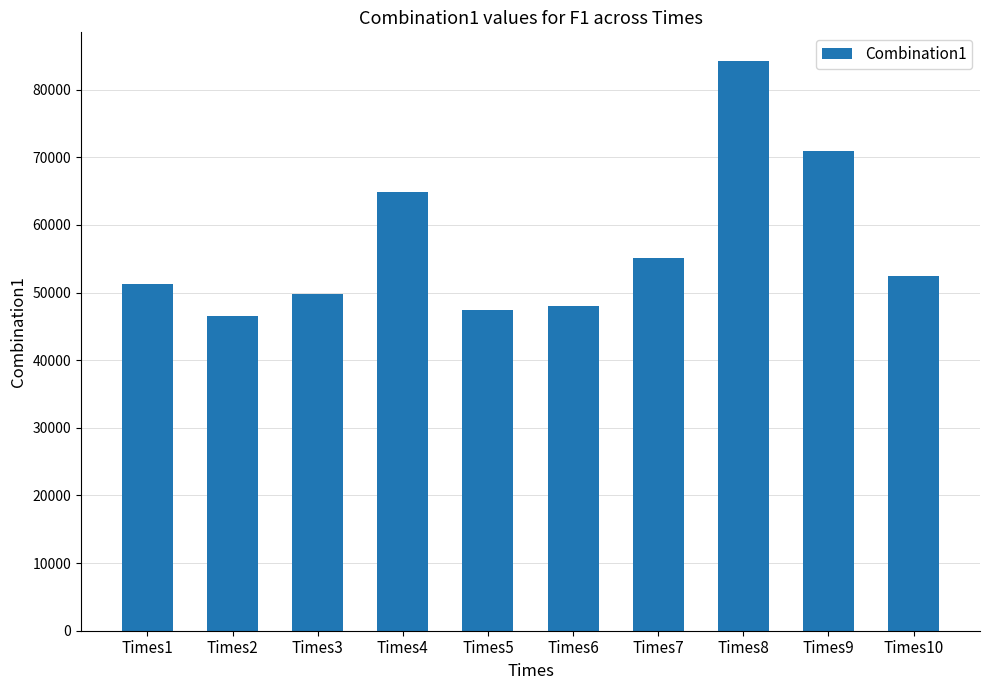

What is the value of the 3rd bar from the left?

49779.6